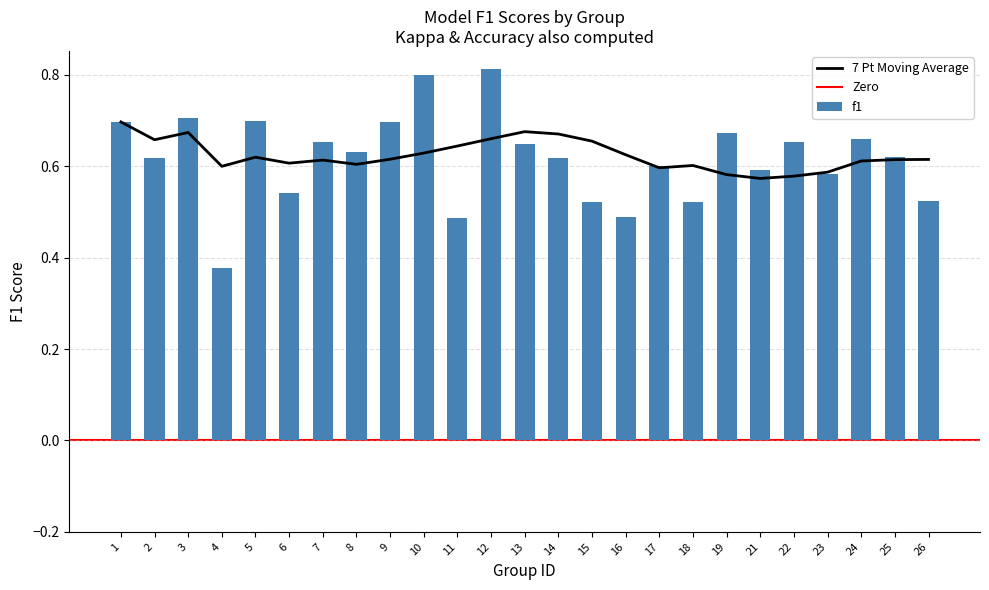

What is the value of the accuracy bar at the 8th from the left?

0.6